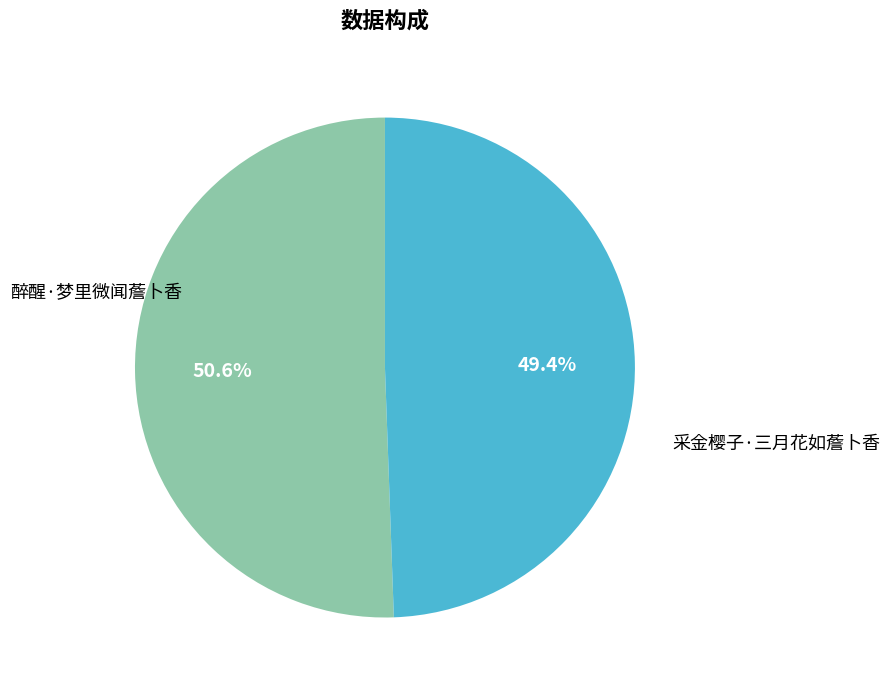

Between 醉醒·梦里微闻薝卜香 and 采金樱子·三月花如薝卜香, which is larger?

采金樱子·三月花如薝卜香